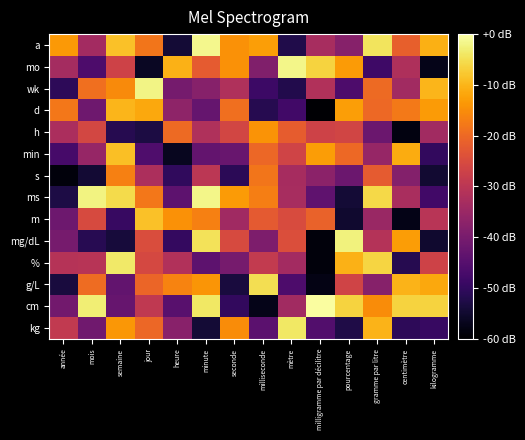

Reading left to right, extract all data points from this chart.

a: année=-13.6	mois=-33.7	semaine=-8.5	jour=-18.2	heure=-54.3	minute=-1.5	seconde=-14.3	milliseconde=-12.8	mètre=-52.3	milligramme par décilitre=-33.0	pourcentage=-37.8	gramme par litre=-4.4	centimètre=-21.4	kilogramme=-10.6
mo: année=-33.4	mois=-46.4	semaine=-26.7	jour=-56.2	heure=-10.3	minute=-22.1	seconde=-14.5	milliseconde=-38.7	mètre=-1.8	milligramme par décilitre=-6.4	pourcentage=-13.3	gramme par litre=-48.3	centimètre=-32.0	kilogramme=-57.4
wk: année=-50.7	mois=-19.0	semaine=-15.3	jour=-1.9	heure=-40.5	minute=-37.8	seconde=-31.8	milliseconde=-48.6	mètre=-52.2	milligramme par décilitre=-31.5	pourcentage=-46.4	gramme par litre=-19.8	centimètre=-33.8	kilogramme=-10.0
d: année=-18.0	mois=-41.3	semaine=-10.1	jour=-11.7	heure=-36.8	minute=-42.7	seconde=-19.1	milliseconde=-51.6	mètre=-48.0	milligramme par décilitre=-59.6	pourcentage=-12.8	gramme par litre=-20.1	centimètre=-17.7	kilogramme=-13.2
h: année=-32.5	mois=-25.9	semaine=-51.6	jour=-53.1	heure=-19.9	minute=-31.7	seconde=-26.1	milliseconde=-14.1	mètre=-21.9	milligramme par décilitre=-26.8	pourcentage=-26.4	gramme par litre=-41.8	centimètre=-58.2	kilogramme=-33.8
min: année=-47.1	mois=-35.5	semaine=-8.8	jour=-46.0	heure=-56.5	minute=-43.1	seconde=-42.4	milliseconde=-20.3	mètre=-26.6	milligramme par décilitre=-13.0	pourcentage=-20.1	gramme par litre=-35.6	centimètre=-11.2	kilogramme=-50.0
s: année=-58.6	mois=-54.6	semaine=-16.7	jour=-32.3	heure=-50.3	minute=-29.9	seconde=-50.9	milliseconde=-18.2	mètre=-33.2	milligramme par décilitre=-37.1	pourcentage=-41.9	gramme par litre=-22.2	centimètre=-38.3	kilogramme=-54.7
ms: année=-52.9	mois=-2.3	semaine=-5.5	jour=-18.0	heure=-44.0	minute=-1.8	seconde=-13.3	milliseconde=-17.0	mètre=-33.0	milligramme par décilitre=-43.7	pourcentage=-54.2	gramme par litre=-5.8	centimètre=-32.7	kilogramme=-47.9
m: année=-41.6	mois=-25.2	semaine=-49.4	jour=-8.6	heure=-14.5	minute=-16.8	seconde=-34.1	milliseconde=-22.4	mètre=-25.0	milligramme par décilitre=-21.0	pourcentage=-54.9	gramme par litre=-35.1	centimètre=-57.5	kilogramme=-30.4
mg/dL: année=-40.2	mois=-51.3	semaine=-53.8	jour=-24.7	heure=-49.8	minute=-4.5	seconde=-25.1	milliseconde=-39.2	mètre=-24.5	milligramme par décilitre=-58.6	pourcentage=-2.5	gramme par litre=-31.1	centimètre=-13.0	kilogramme=-55.0
%: année=-30.8	mois=-30.6	semaine=-3.7	jour=-25.7	heure=-31.6	minute=-44.0	seconde=-40.1	milliseconde=-28.8	mètre=-33.7	milligramme par décilitre=-58.7	pourcentage=-10.4	gramme par litre=-6.2	centimètre=-51.6	kilogramme=-26.8
g/L: année=-53.5	mois=-19.7	semaine=-43.1	jour=-20.4	heure=-16.4	minute=-13.9	seconde=-53.5	milliseconde=-5.0	mètre=-46.2	milligramme par décilitre=-57.8	pourcentage=-26.7	gramme par litre=-37.7	centimètre=-10.2	kilogramme=-11.5
cm: année=-41.0	mois=-2.8	semaine=-42.5	jour=-29.1	heure=-44.6	minute=-3.8	seconde=-50.1	milliseconde=-57.3	mètre=-33.9	milligramme par décilitre=-0.5	pourcentage=-6.5	gramme par litre=-15.1	centimètre=-6.6	kilogramme=-6.4
kg: année=-28.9	mois=-41.0	semaine=-13.7	jour=-20.3	heure=-37.6	minute=-54.3	seconde=-15.2	milliseconde=-44.3	mètre=-3.8	milligramme par décilitre=-45.5	pourcentage=-52.6	gramme par litre=-10.1	centimètre=-50.8	kilogramme=-49.2